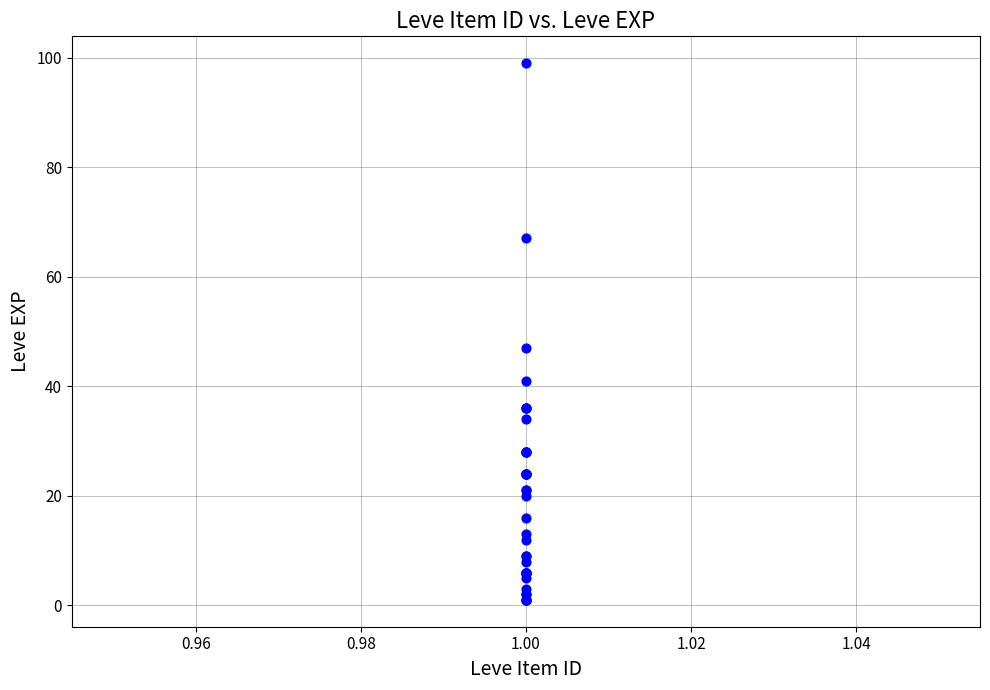

What Y value in the scatter plot is closest to 50?

47